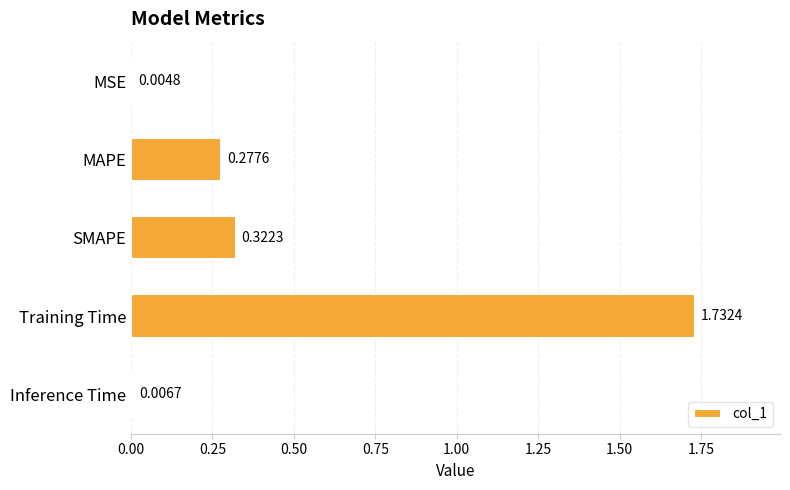

Count the number of categories in the chart.

5